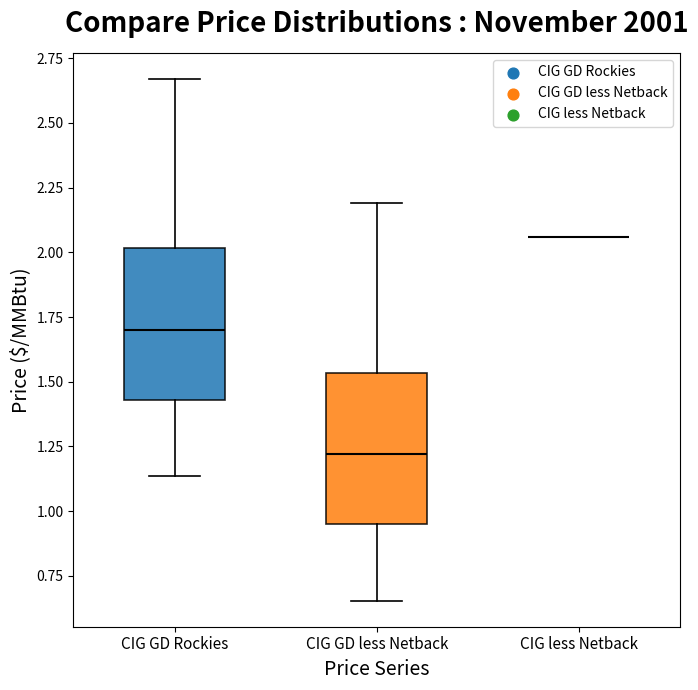

Reading left to right, read every box against the y-axis: the position of its median line, the range the box covers, and the ends of its whiskers. The values are not printed on the chart, so give them approximately, as read against the axis.

CIG GD Rockies: median 1.70, box 1.45 to 2.00, whiskers 1.15 to 2.65
CIG GD less Netback: median 1.20, box 0.95 to 1.55, whiskers 0.65 to 2.20
CIG less Netback: box collapsed to a line at 2.05, whiskers 2.05 to 2.05